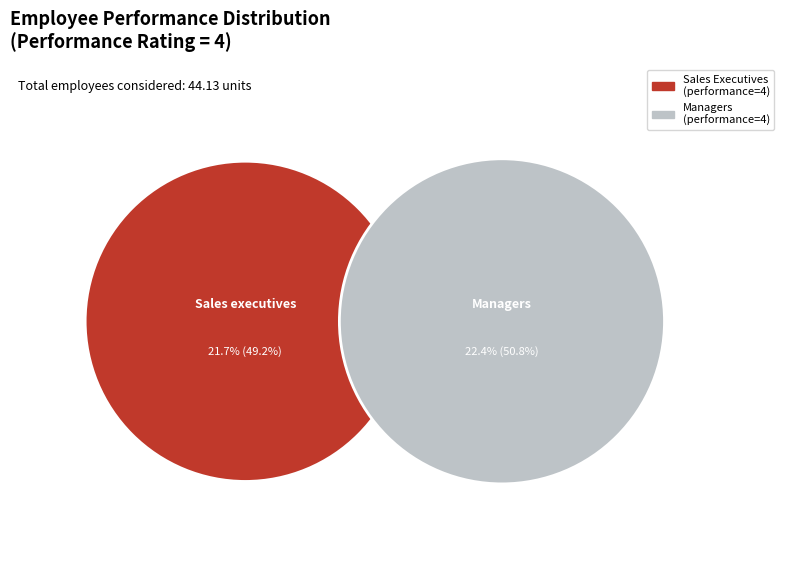

What is the smallest slice in the pie chart?

Sales executives with performance=4